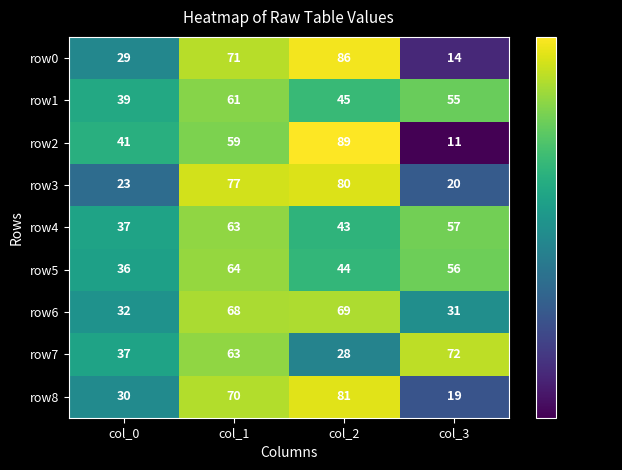

What is the average value of the row5 series?

50